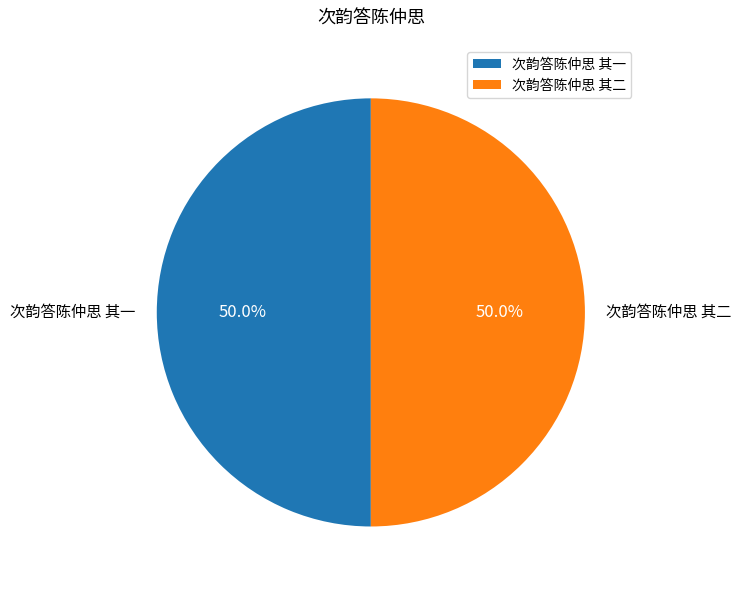

Count the number of slices in the pie.

2